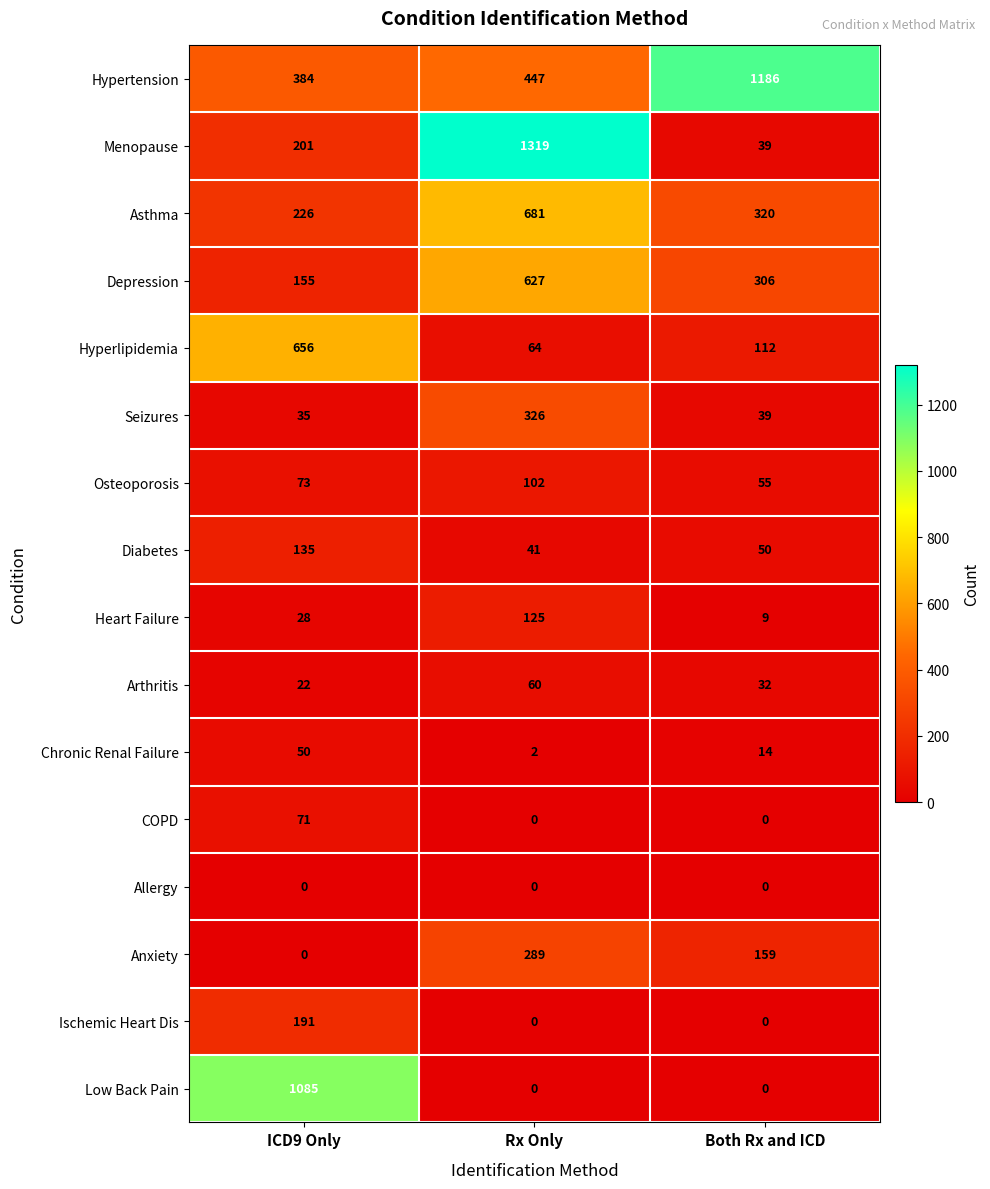

Which series has the widest spread of values?

Menopause